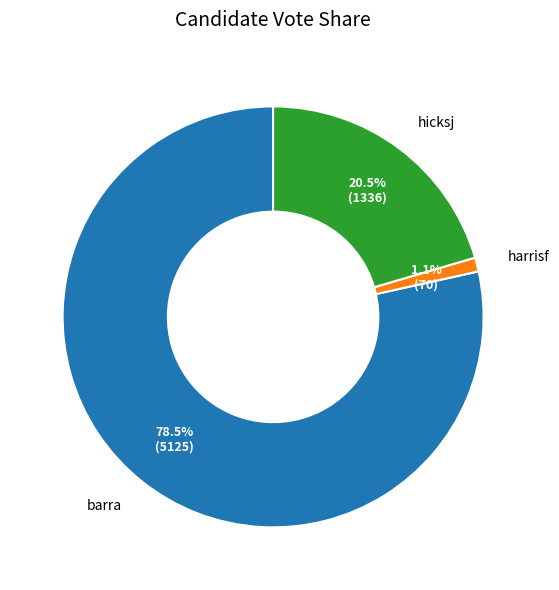

How many slices are in this pie chart?

3